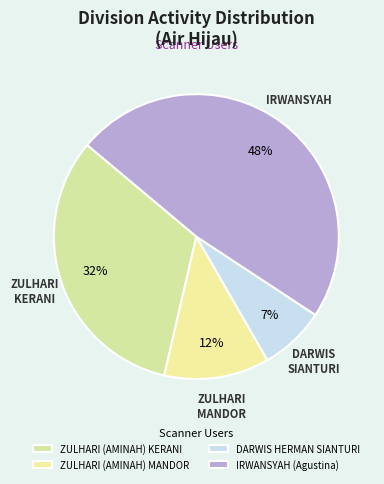

Do ZULHARI (AMINAH) MANDOR and IRWANSYAH (Agustina) together represent more than half of the pie?

Yes